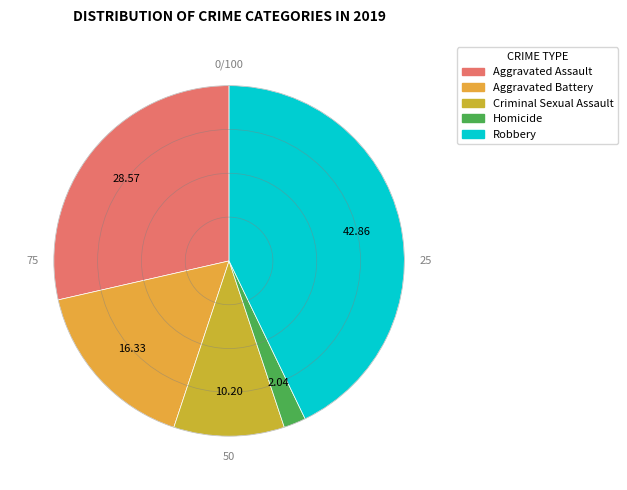

Which has a higher value, Criminal Sexual Assault or Aggravated Battery?

Aggravated Battery